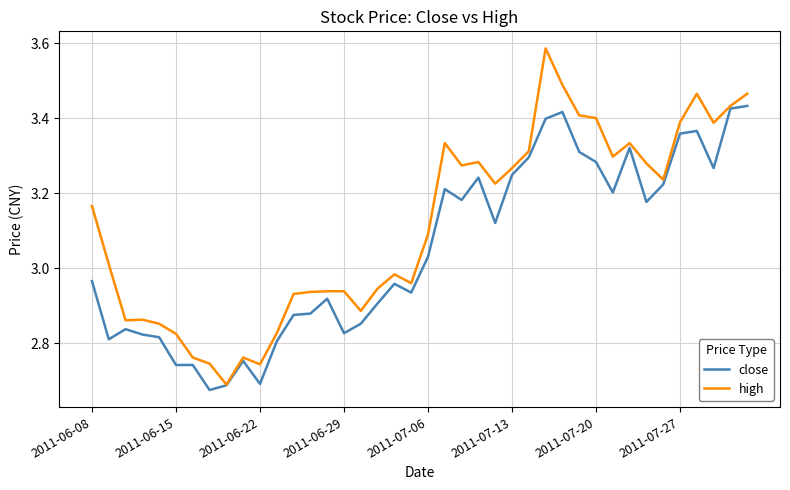

At how many categories does at least one series exceed 3?

22